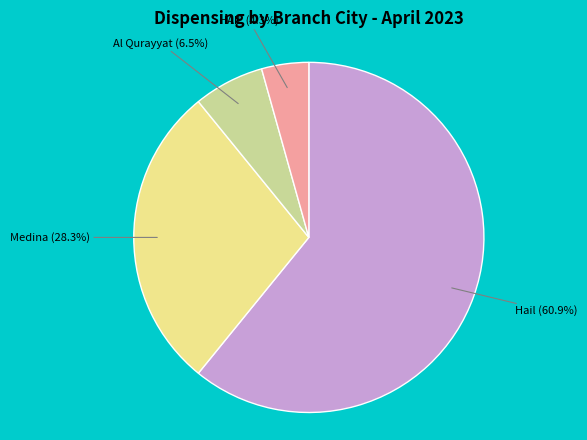

Is there any slice that represents more than half of the pie?

Yes